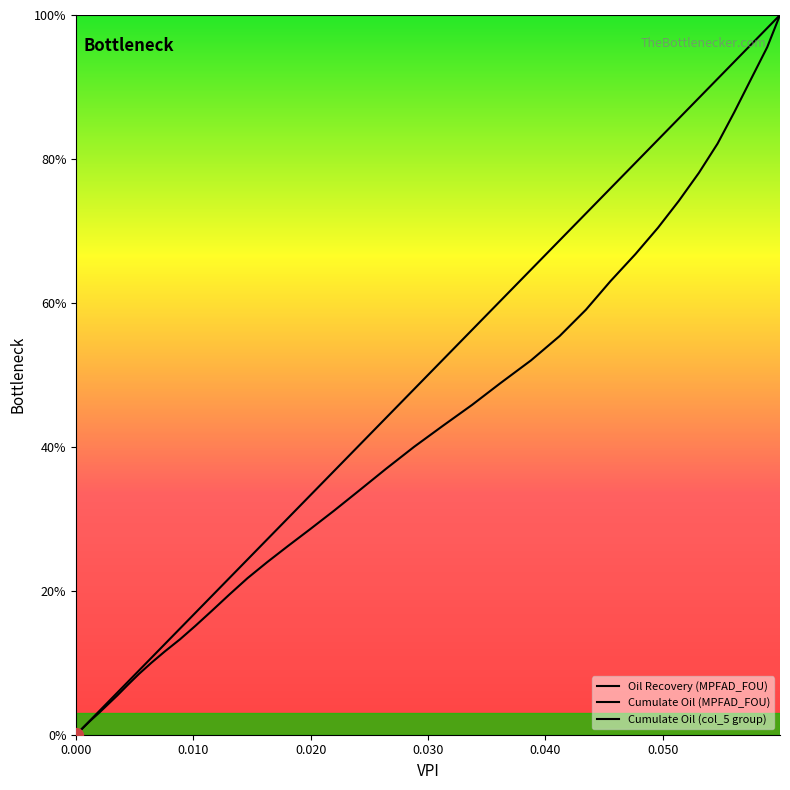

How many data points in Cumulate Oil (MPFAD_FOU) are less than 40?

19